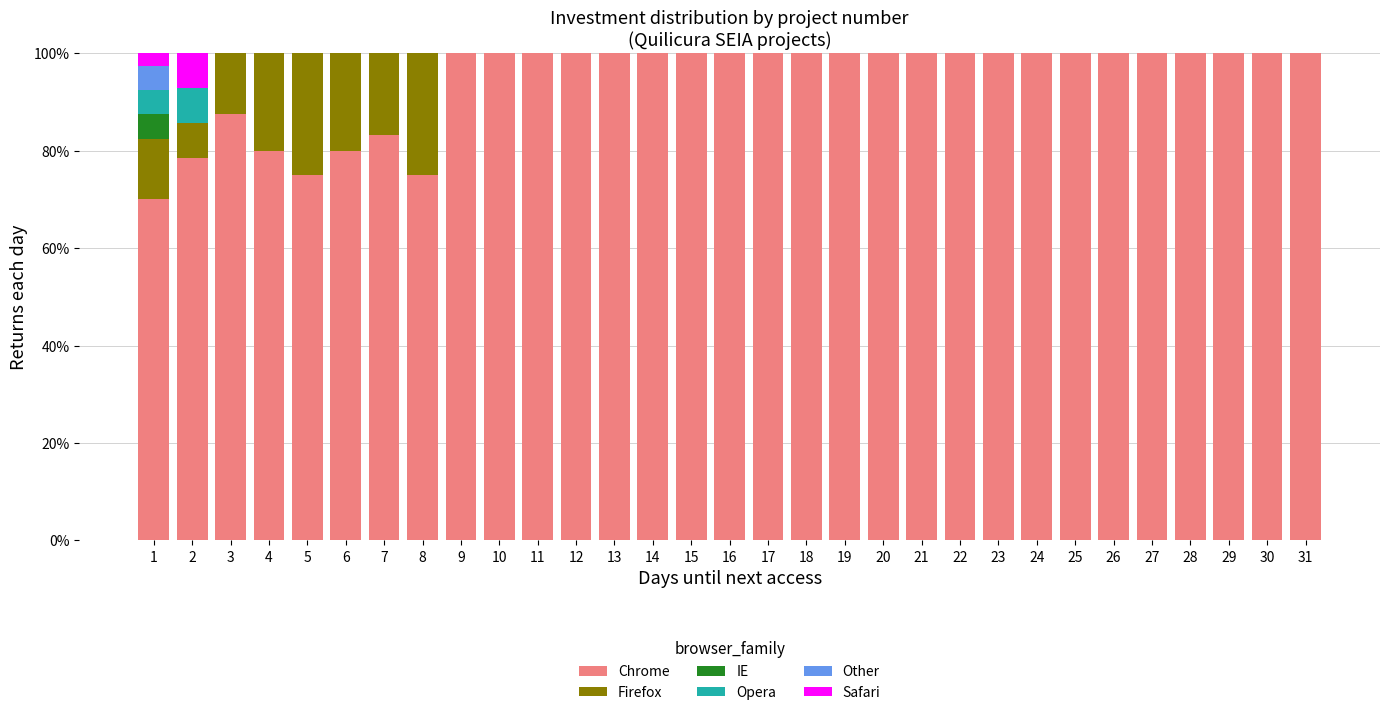

Is it true that Chrome equals 100.0 at 29?

True